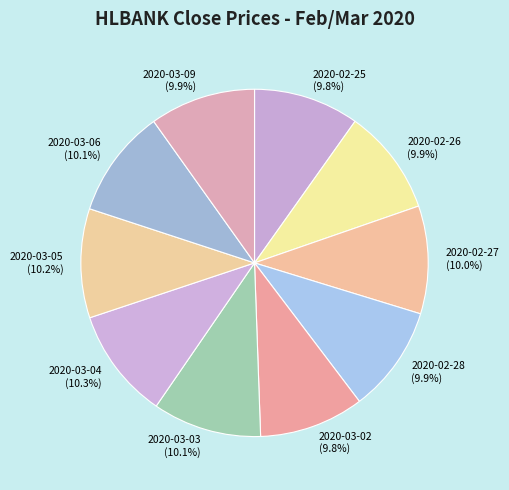

What is the ratio of the value at 2020-02-27 to the value at 2020-02-28?

1.0